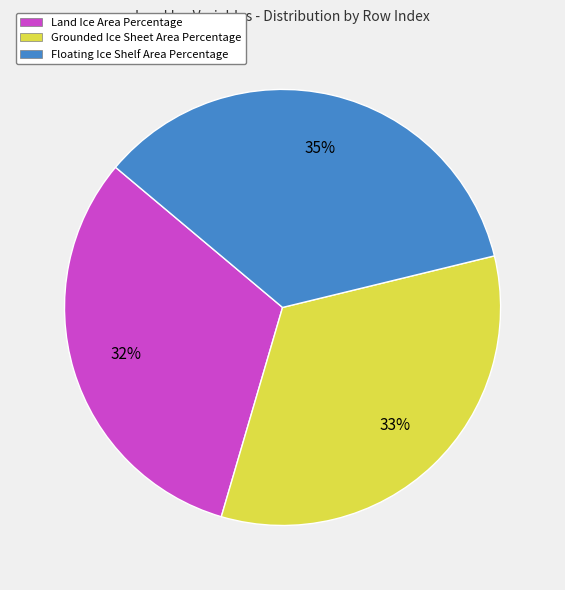

Which category has the smallest portion of the pie?

Land Ice Area Percentage